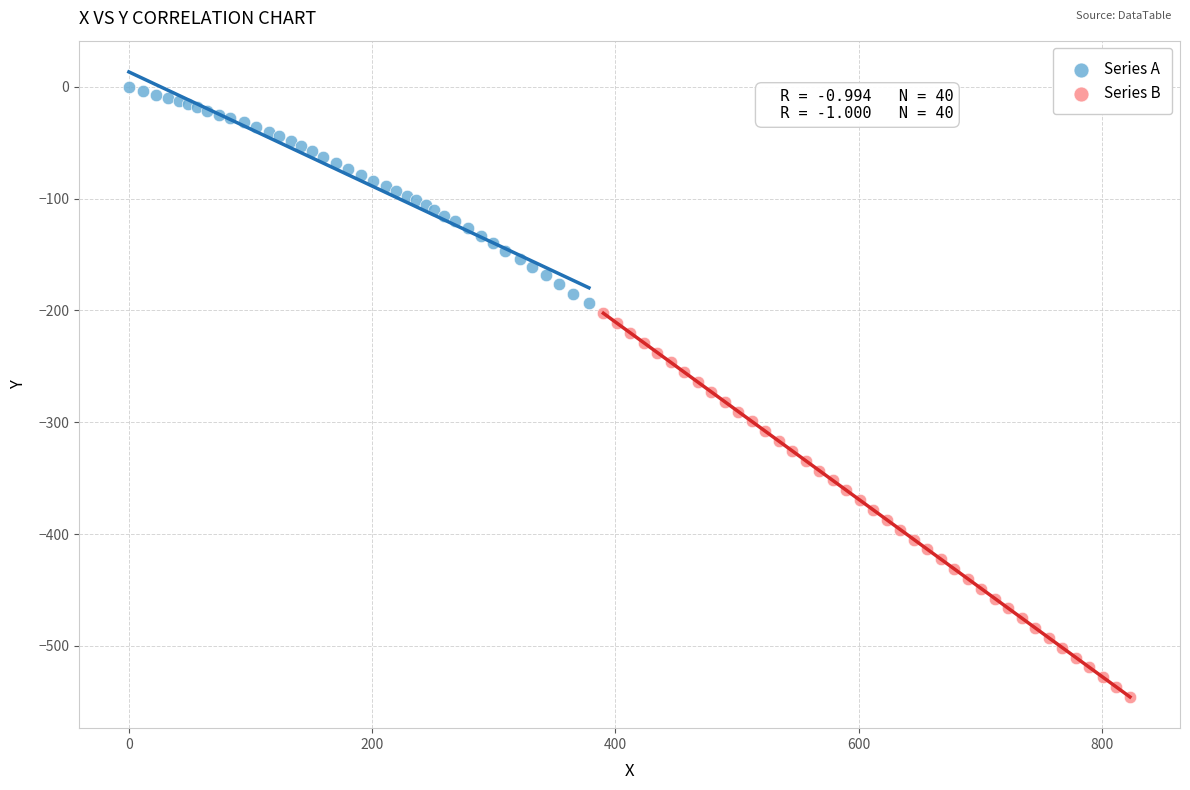

Which series contains the lowest Y value?

Series B